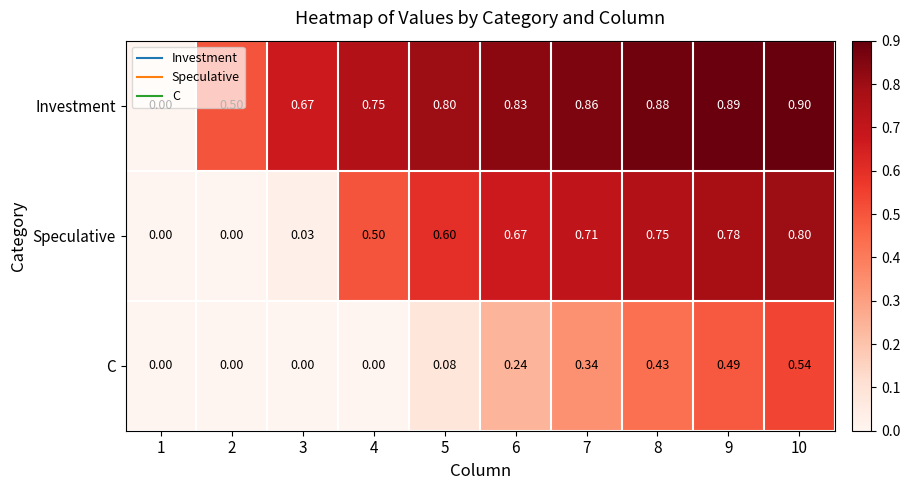

List the series in order of their peak value, highest first.

Investment, Speculative, C